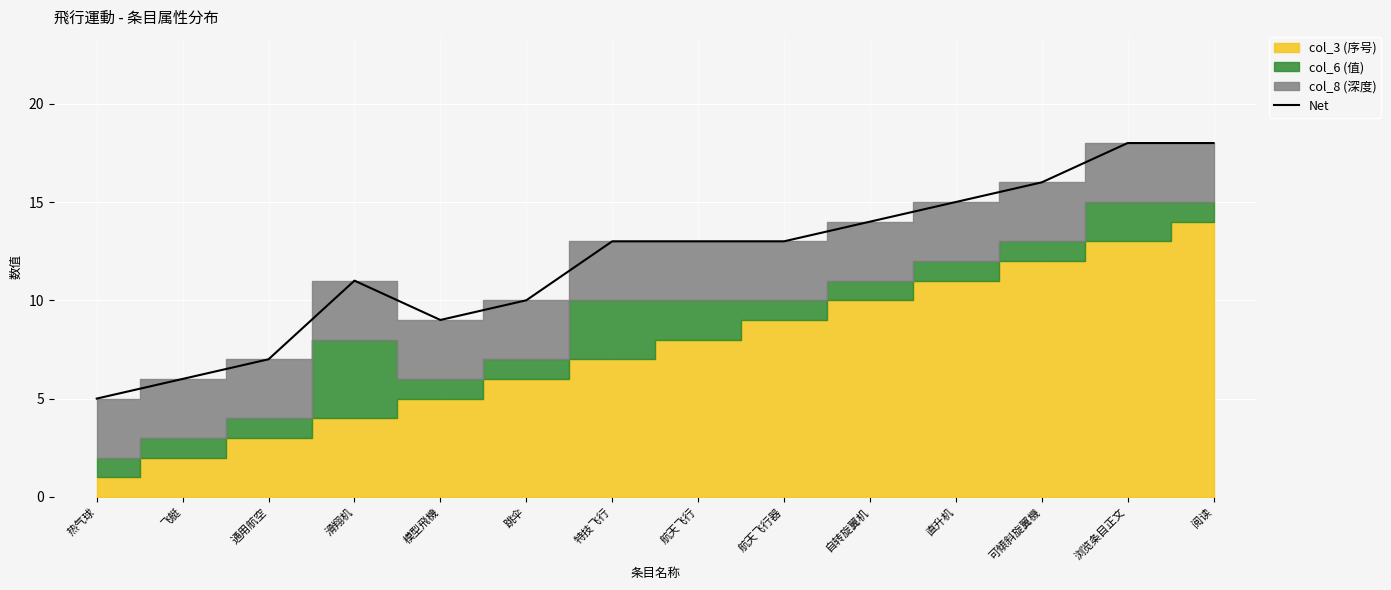

What is the label of the 8th point from the left?

航天飞行